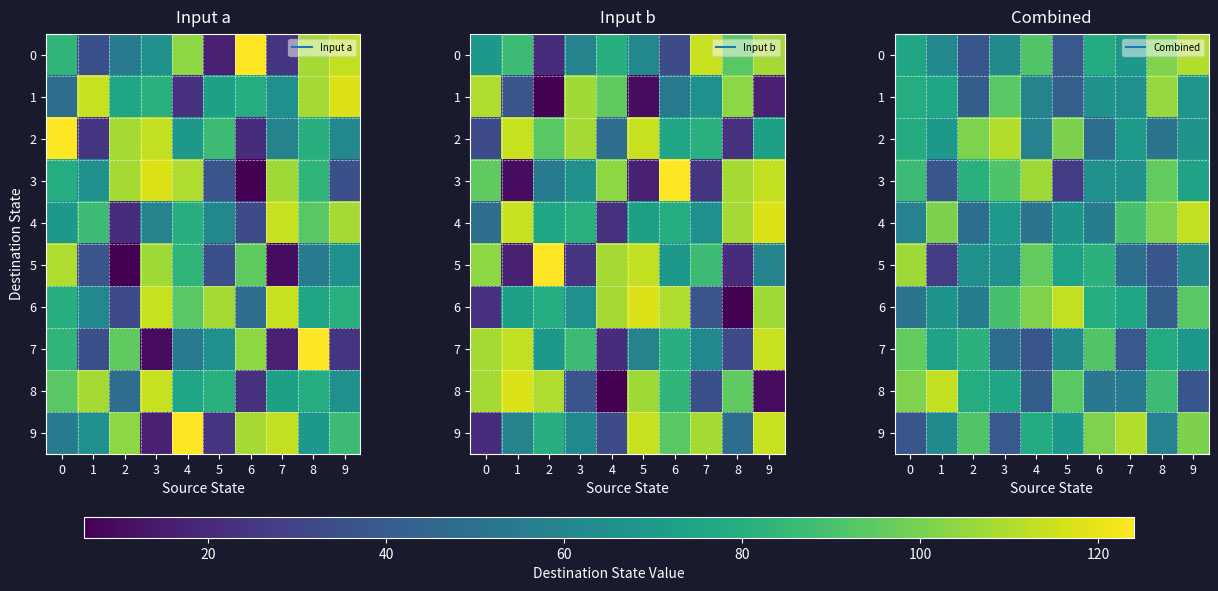

At how many categories does at least one series exceed 31?

10